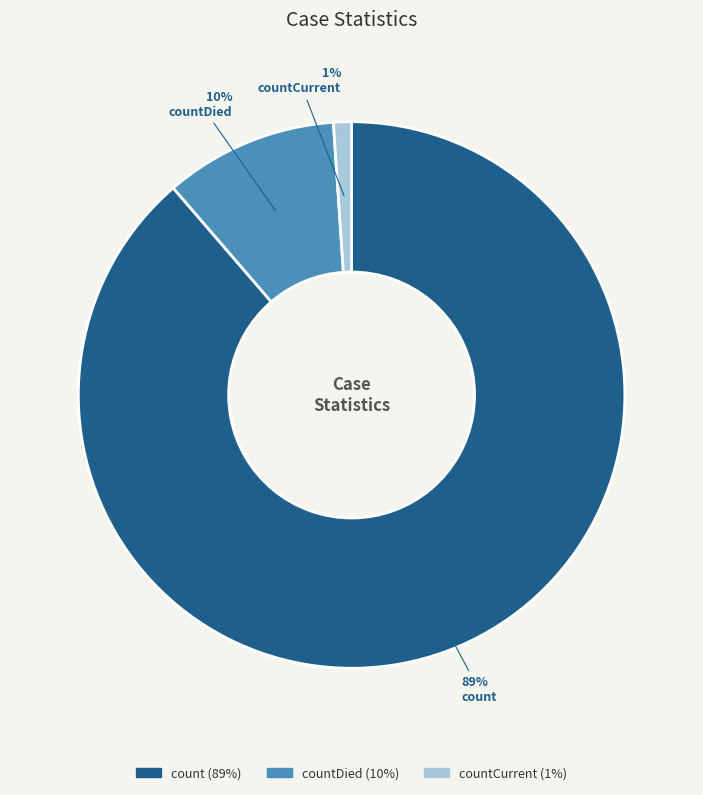

Does any single category account for the majority?

Yes